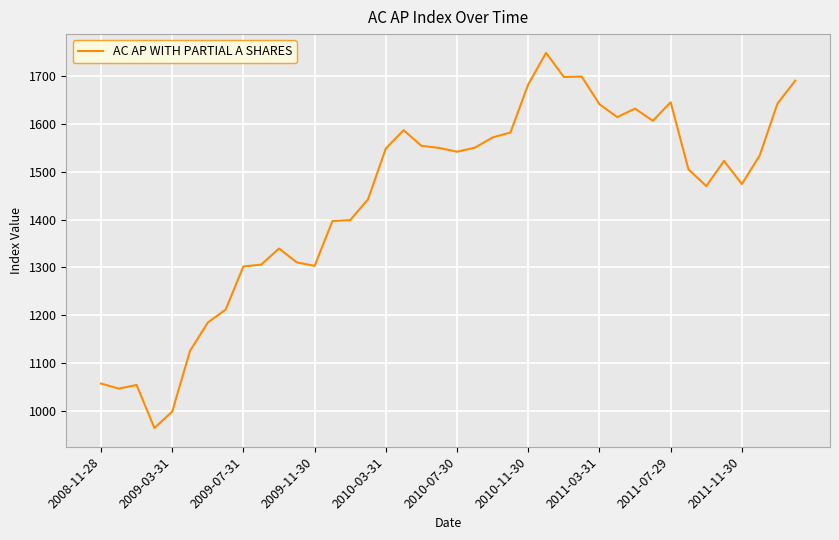

What is the difference between the maximum and minimum values?

783.0